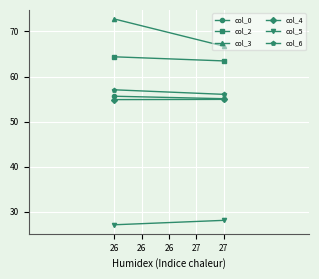

What is the difference between the col_5 values at 27 and 26?

1.0